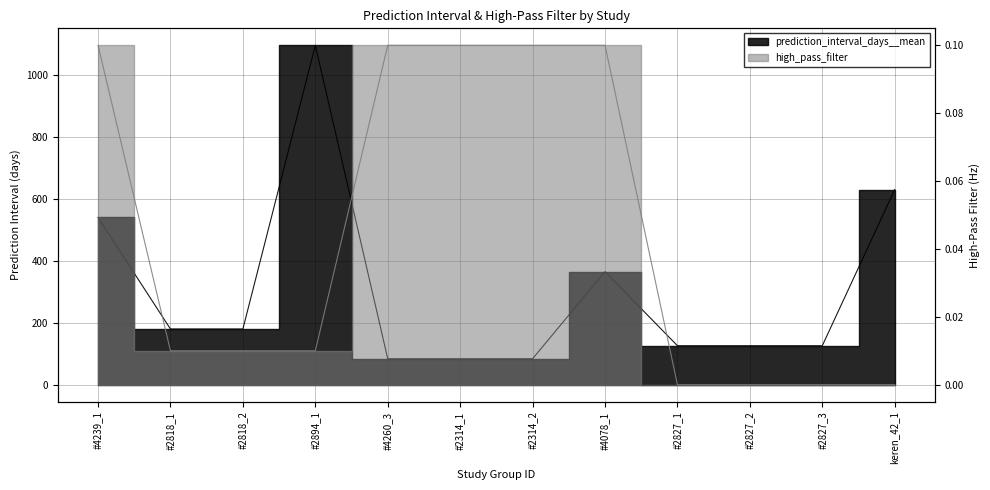

Rank the series by their maximum value, from lowest to highest.

high_pass_filter, prediction_interval_days__mean